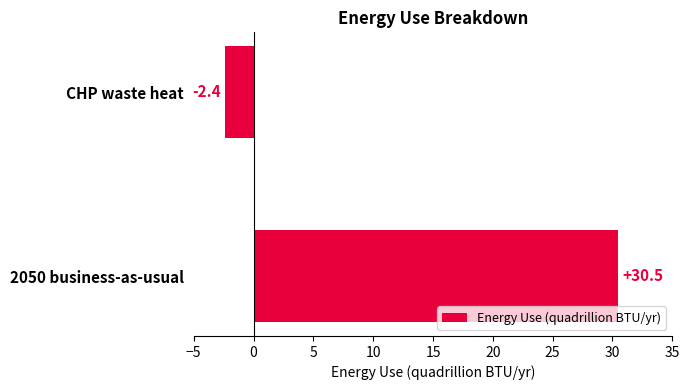

What is the average value?

14.1